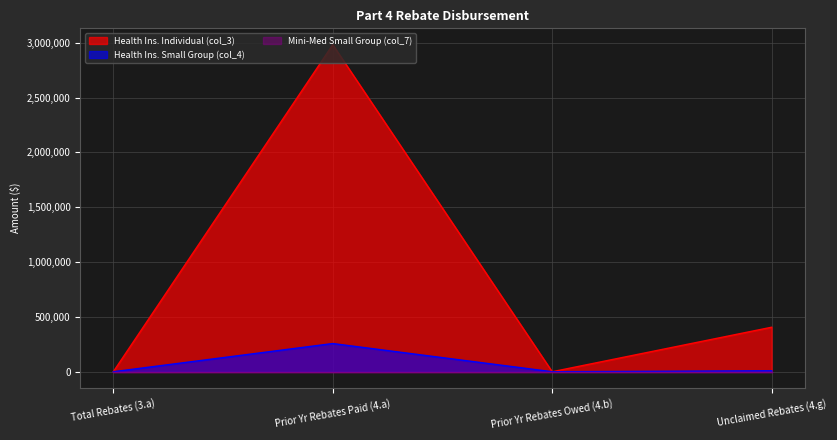

True or false: Health Ins. Individual (col_3) and Health Ins. Small Group (col_4) cross at least once.

False